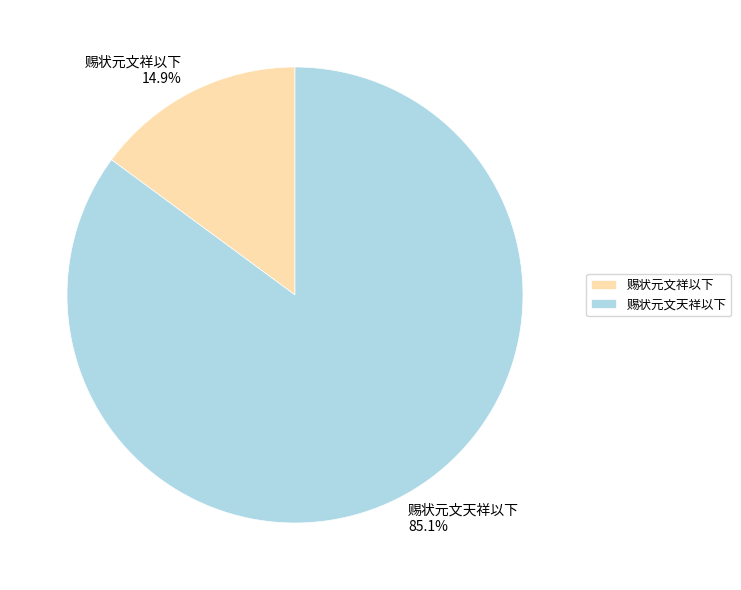

Between 赐状元文天祥以下 and 赐状元文祥以下, which is larger?

赐状元文天祥以下